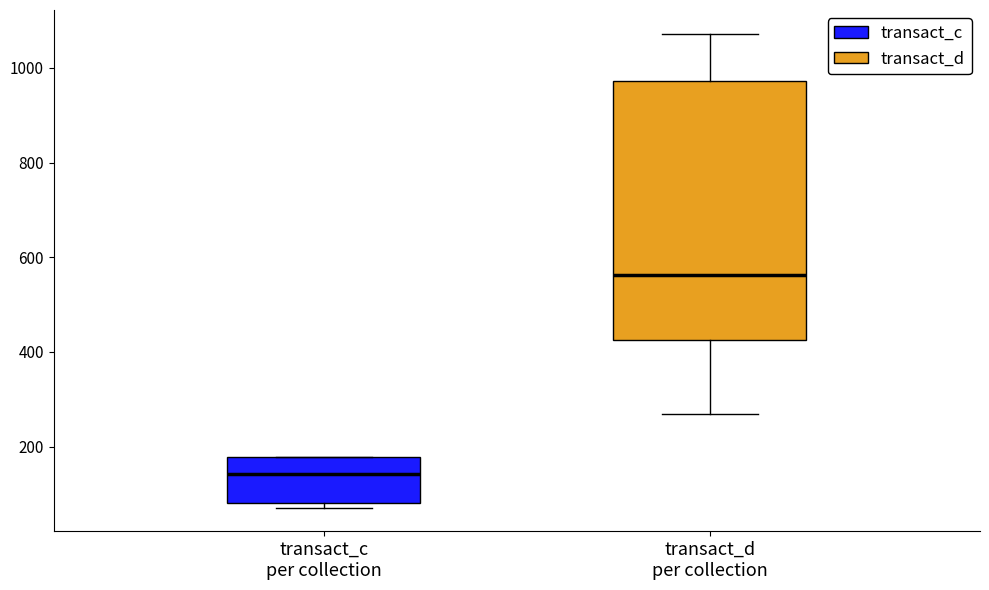

Which box's median line is the lowest?

transact_c per collection